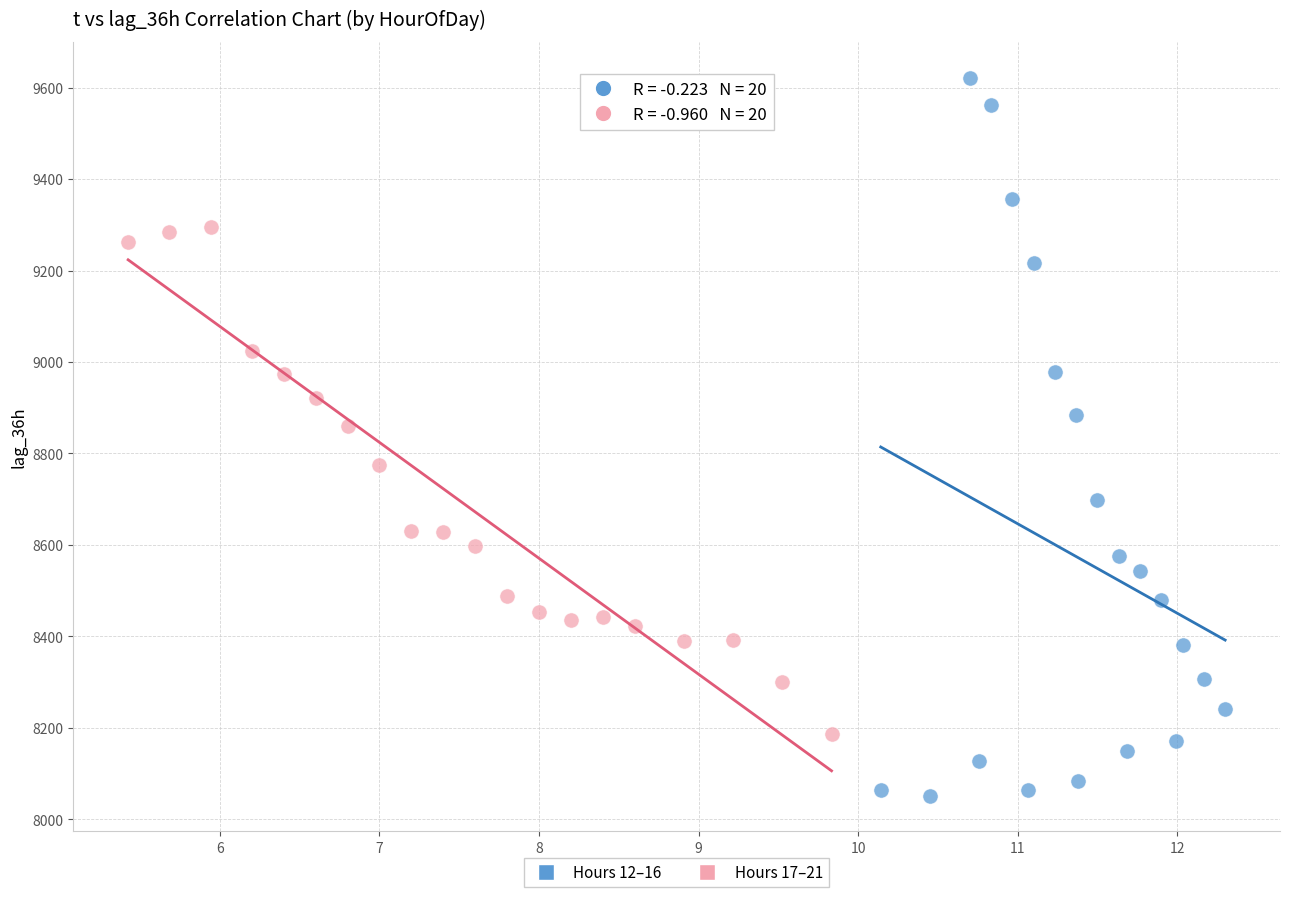

Which series reaches the maximum Y coordinate?

Hours 12–16